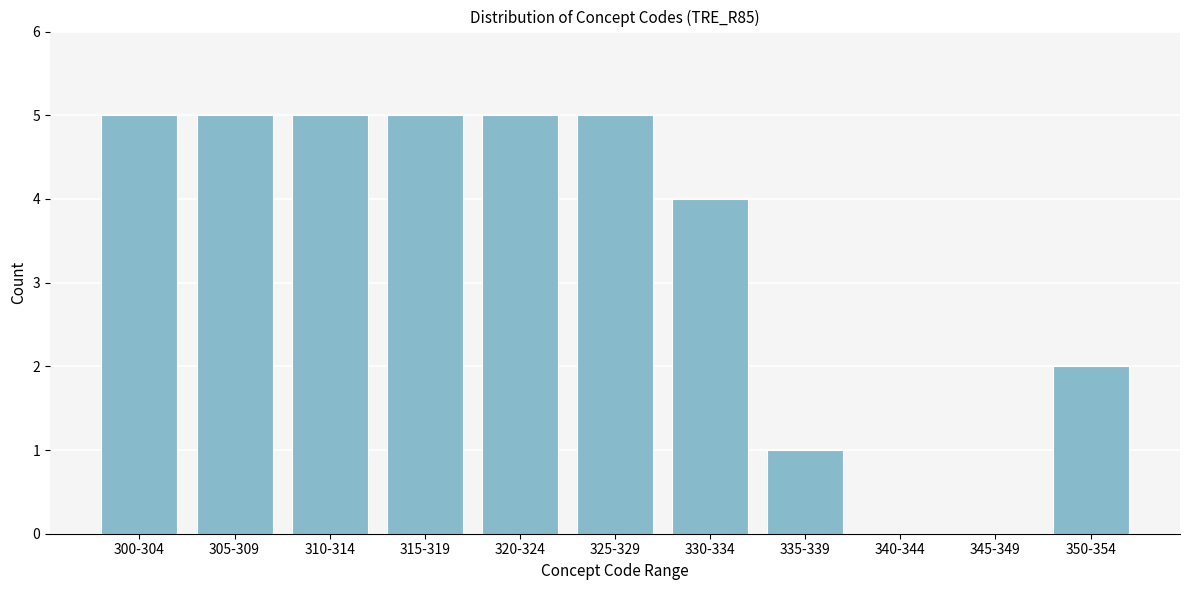

Reading left to right, what are all the values shown in this chart?

300-304=5	305-309=5	310-314=5	315-319=5	320-324=5	325-329=5	330-334=4	335-339=1	340-344=0	345-349=0	350-354=2